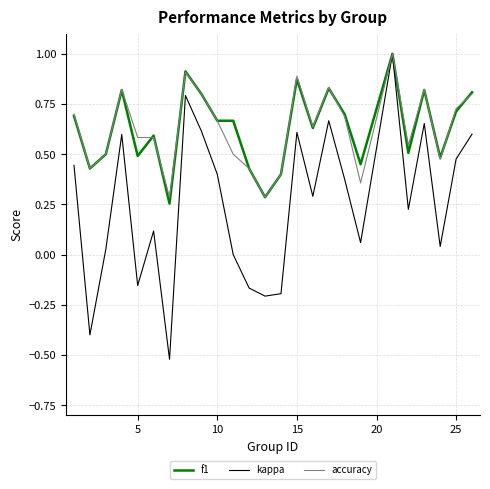

What is the maximum value for accuracy?

1.0